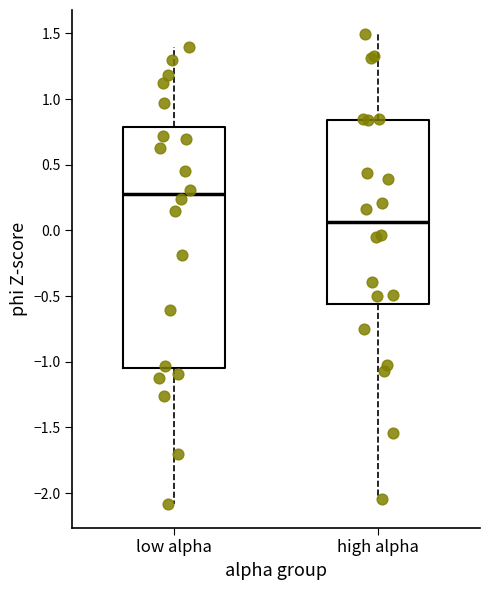

Where does the upper whisker of the box for high alpha end on the y-axis? The values are not printed on the chart, so give them approximately, as read against the axis.

1.50